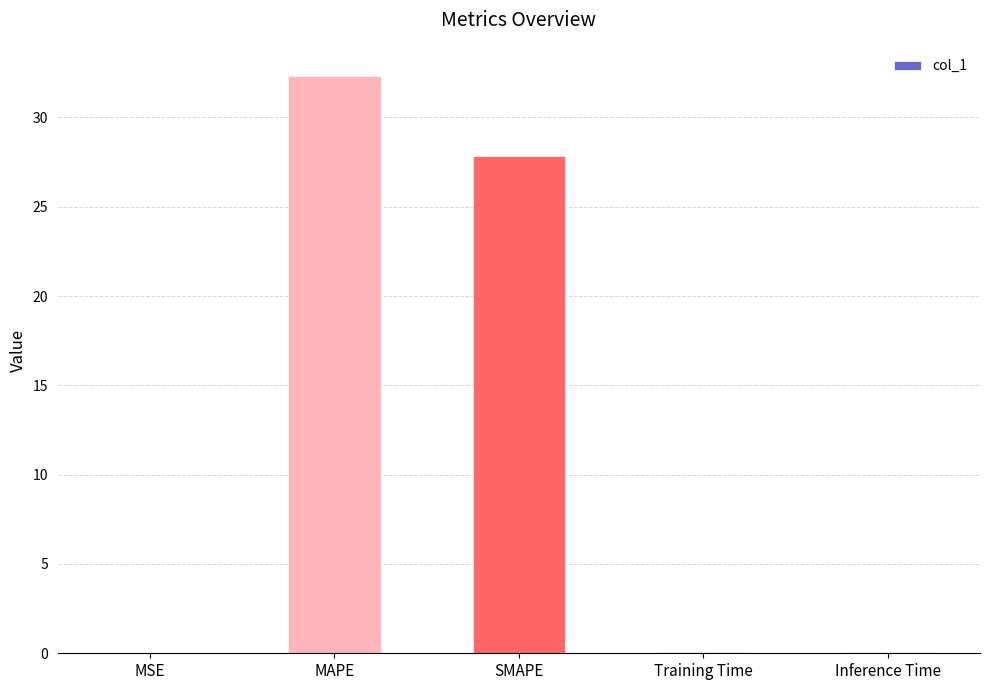

Between MSE and MAPE, which is larger?

MAPE